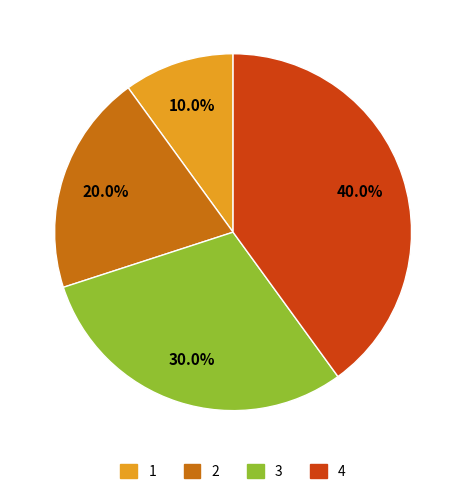

To the nearest percent, what is the difference between the largest and smallest slice percentages?

30%